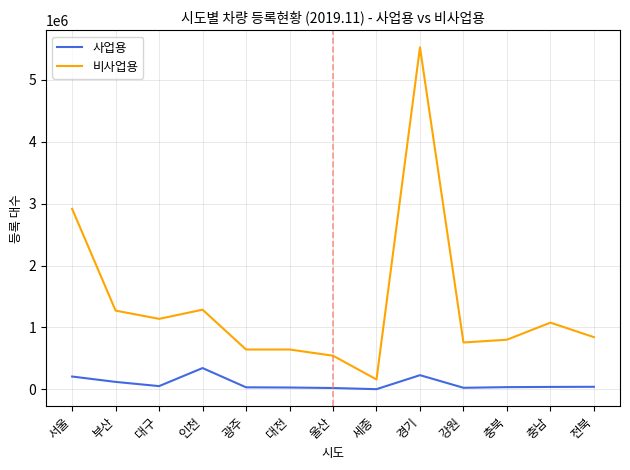

Which series has the largest total across all categories?

비사업용